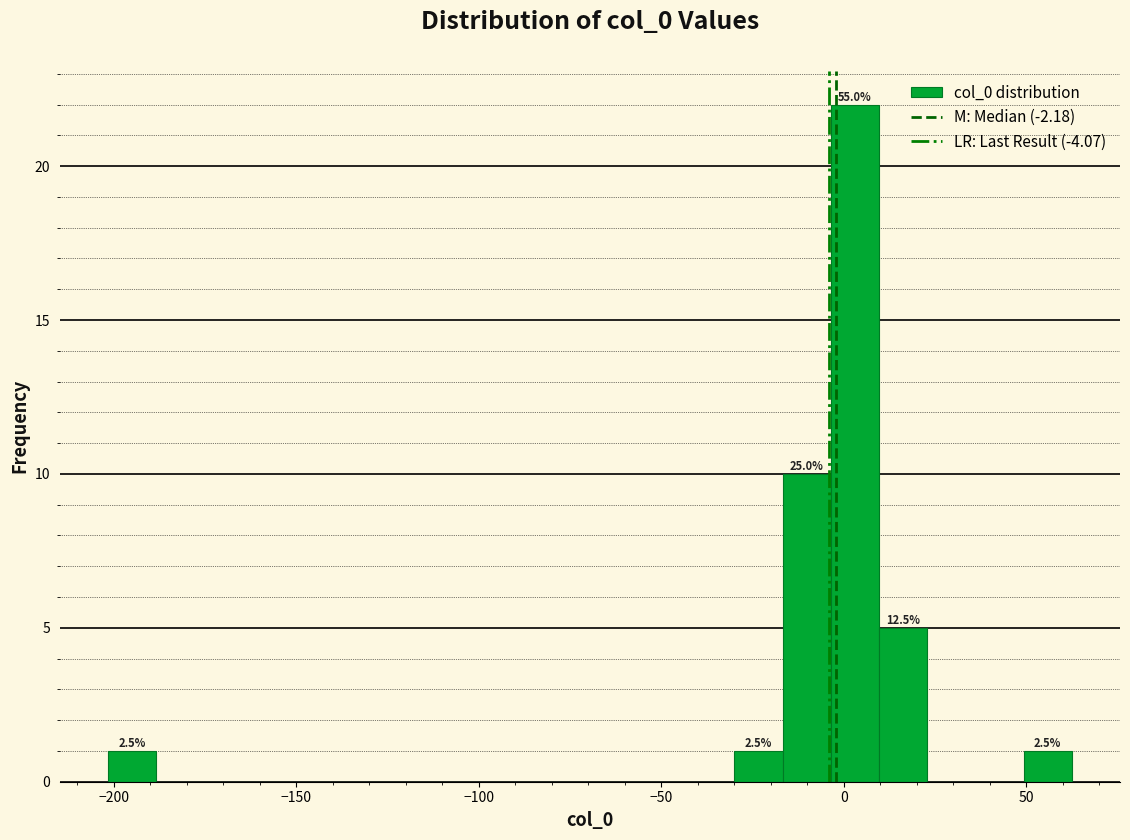

Read against the x-axis, roughly where is the centre of the tallest bar?

5